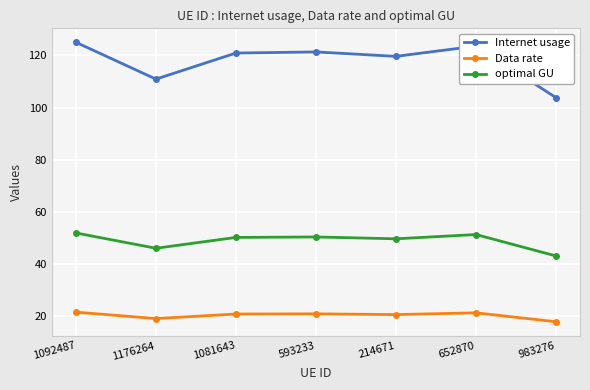

What is the lowest value of the Internet usage series?

103.8